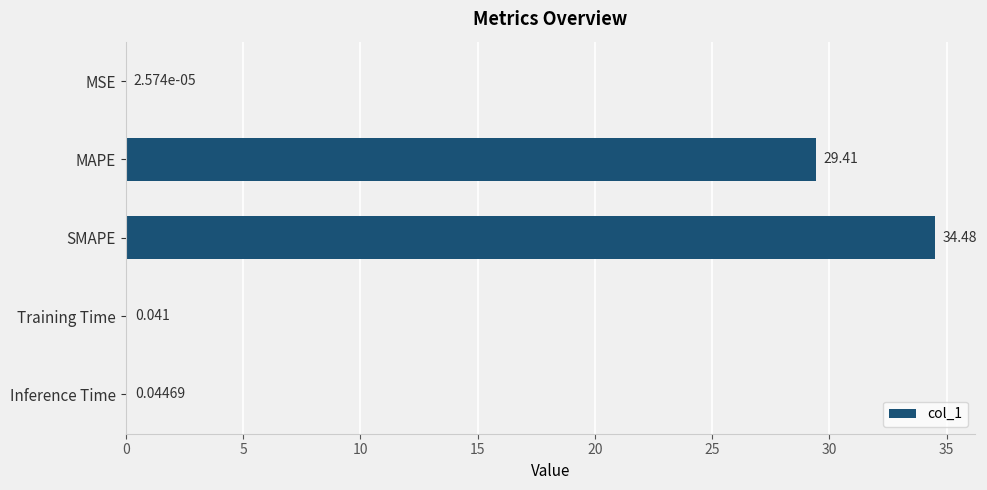

At which label is the value closest to 17?

MAPE